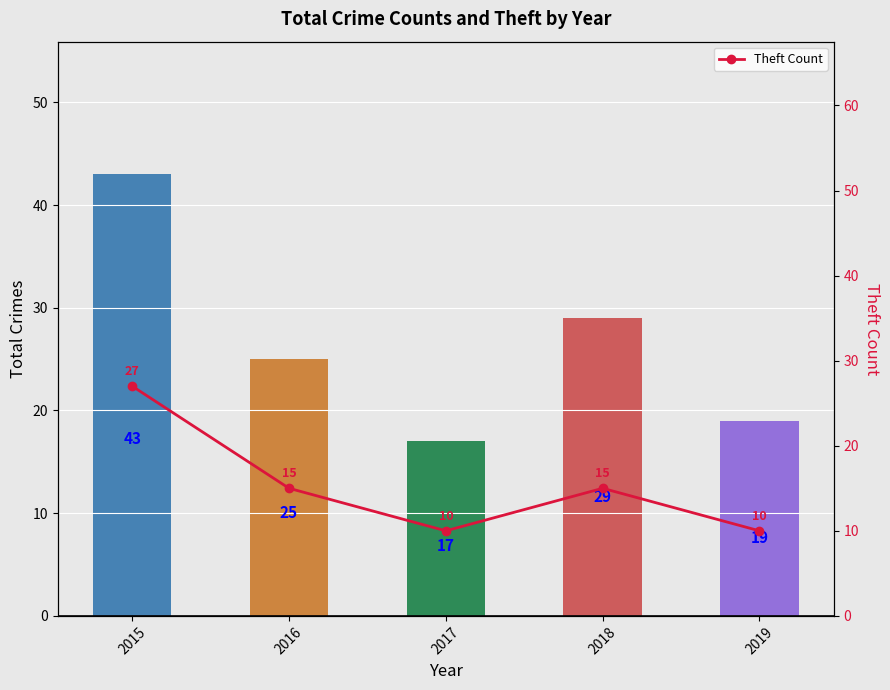

The Total series shows 13 at 2015. True or false?

False